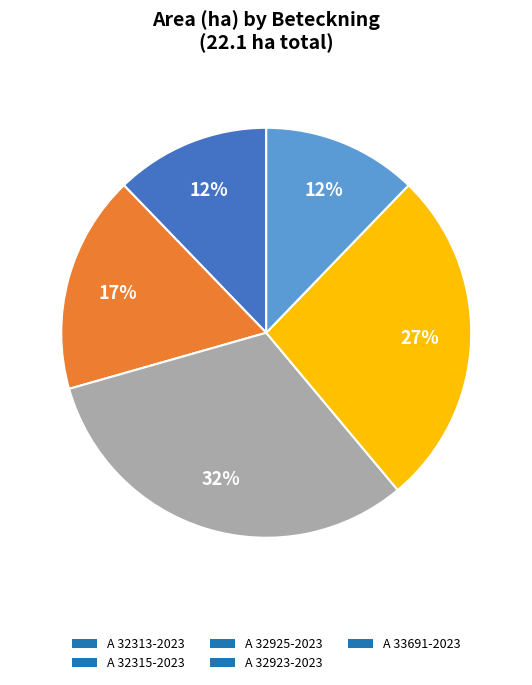

To the nearest percent, what portion does A 32925-2023 represent?

32%